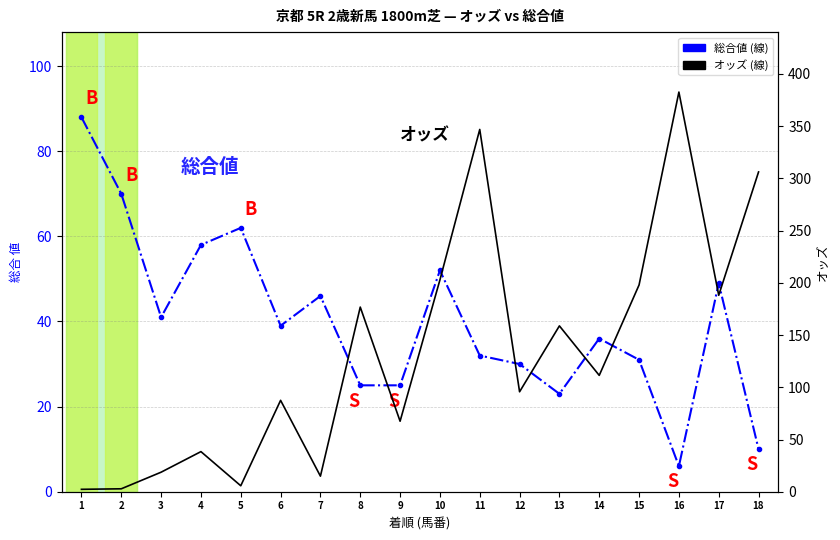

List the labels in order of オッズ value, smallest first.

1, 2, 5, 7, 3, 4, 9, 6, 12, 14, 13, 8, 17, 15, 10, 18, 11, 16